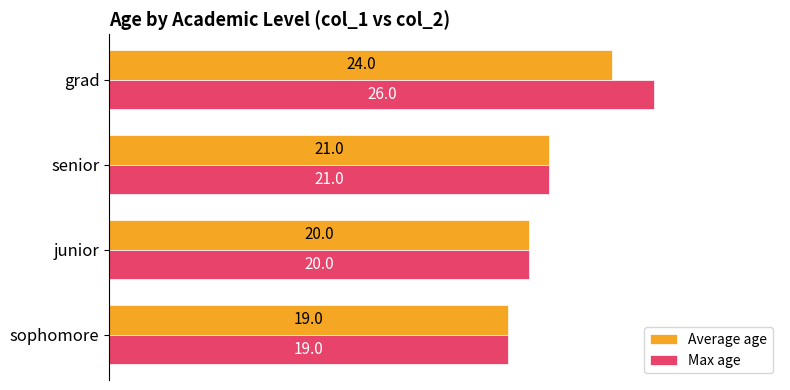

What are all the series names shown in the legend?

Average age, Max age